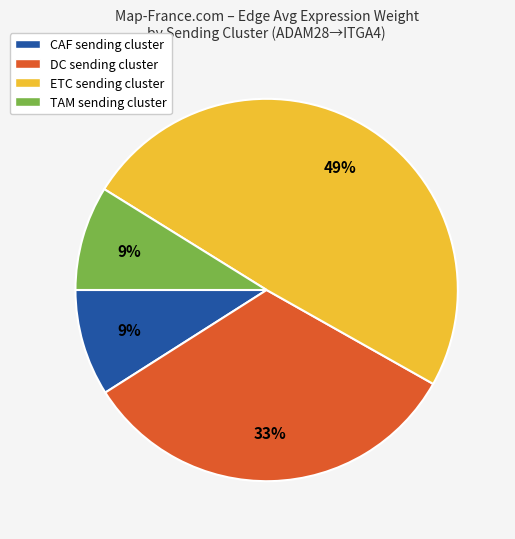

Is there a majority slice in this chart?

No